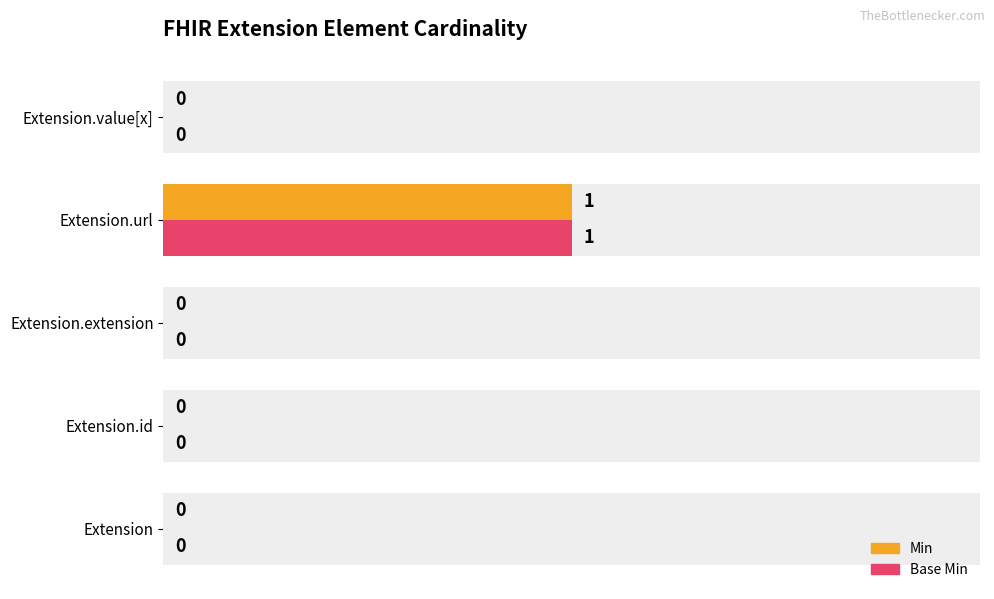

How many bars are there in each group?

2